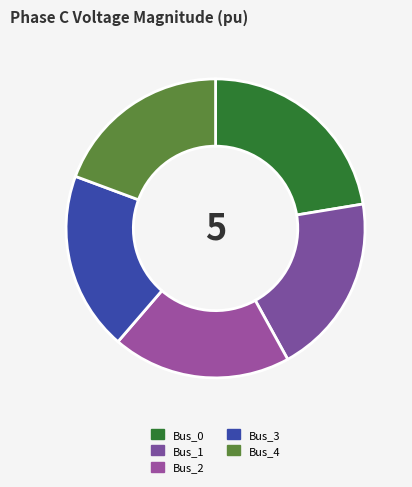

To the nearest percent, what portion does Bus_3 represent?

19%